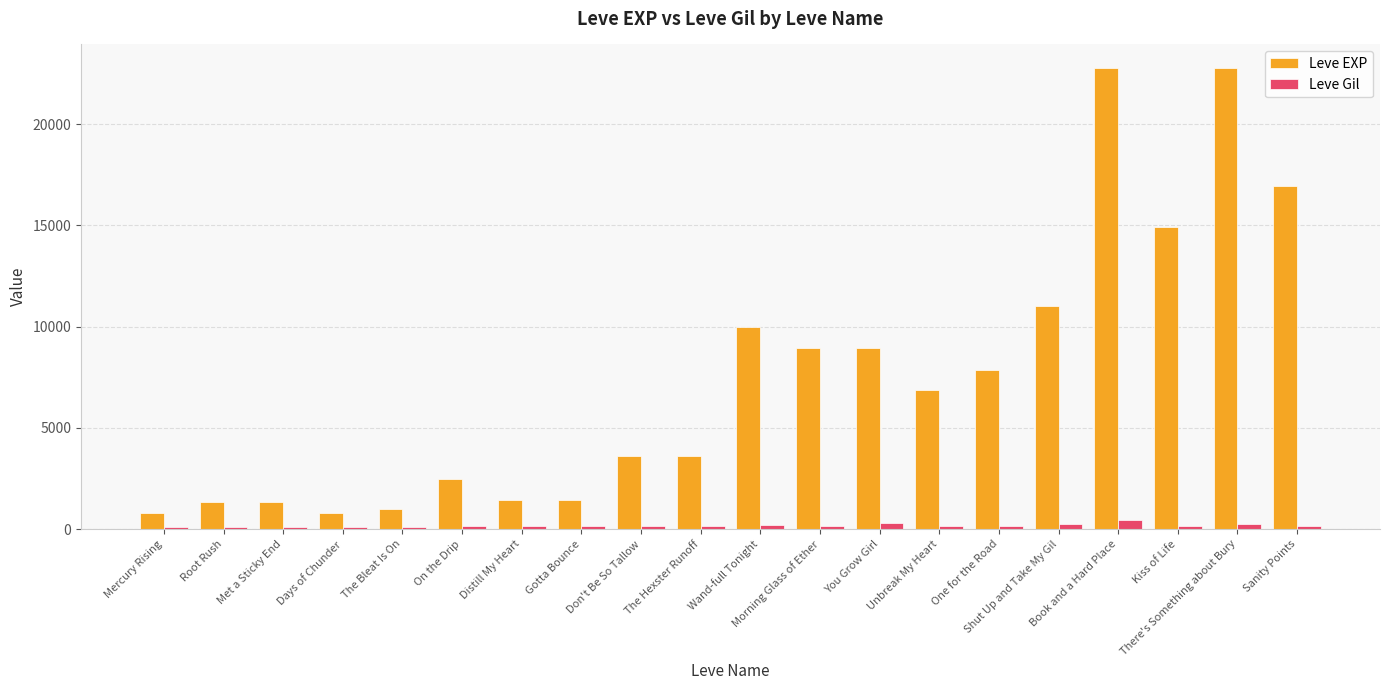

What is the label of the 6th bar from the right?

One for the Road